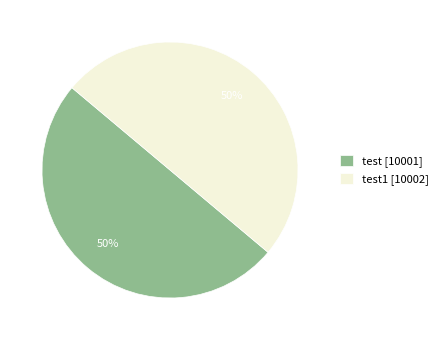

What is the ratio of the value at test [10001] to the value at test1 [10002]?

1.0